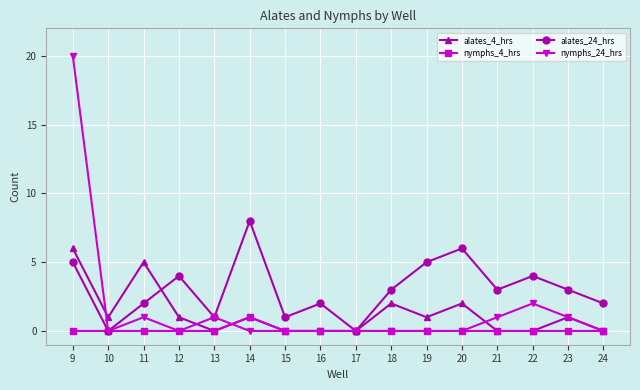

How many distinct data groups are displayed?

4